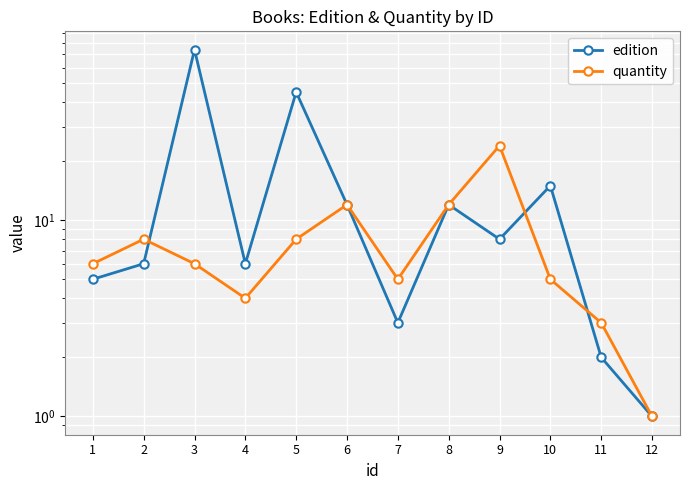

At which label does edition first exceed 8?

3